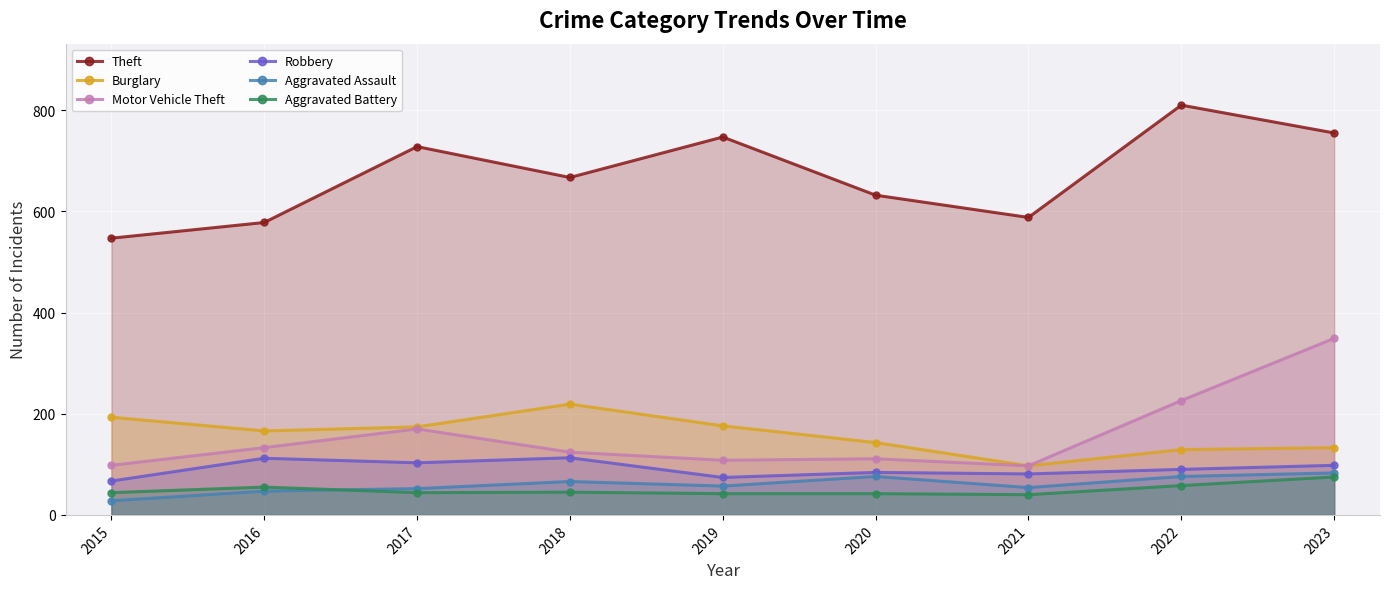

What are all the series names shown in the legend?

Theft, Burglary, Motor Vehicle Theft, Robbery, Aggravated Assault, Aggravated Battery